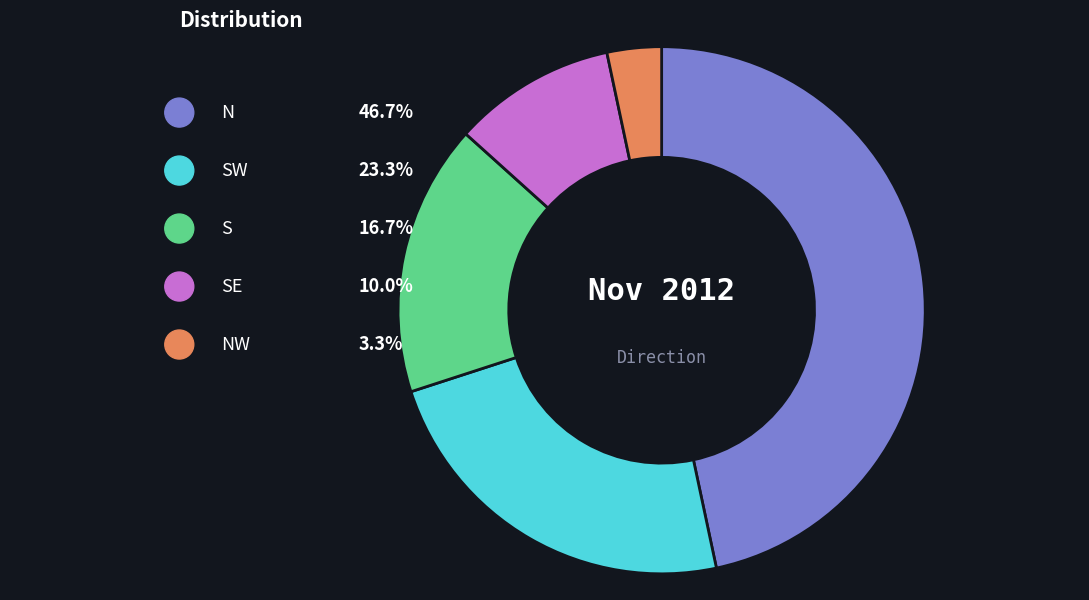

True or false: S accounts for 17% of the total.

True